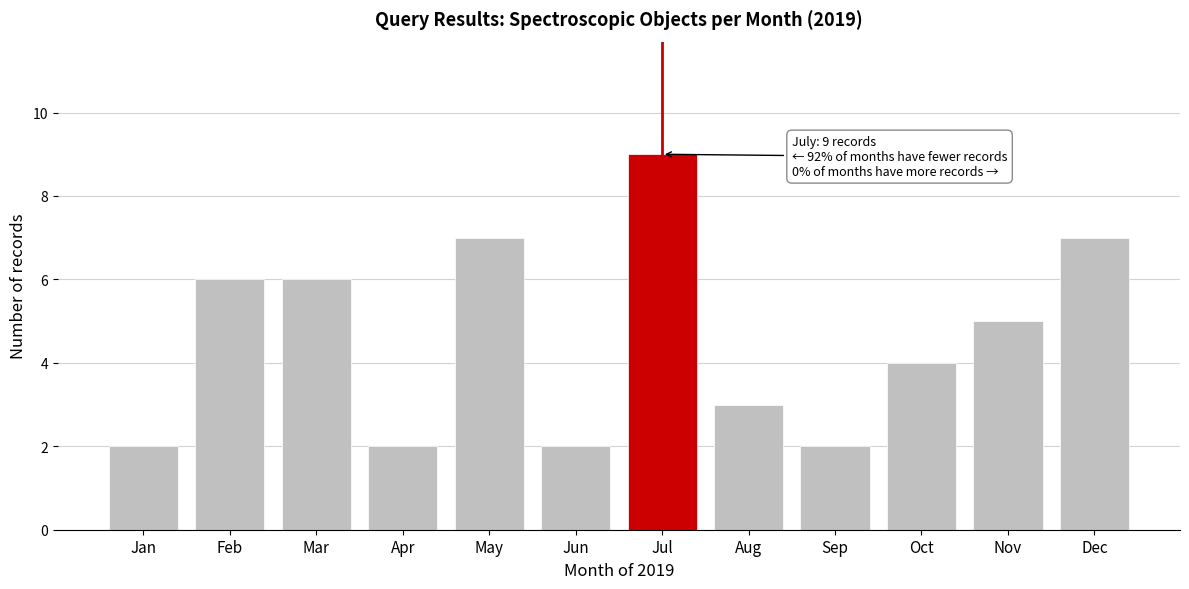

Reading left to right, what are all the values shown in this chart?

Jan=2	Feb=6	Mar=6	Apr=2	May=7	Jun=2	Jul=9	Aug=3	Sep=2	Oct=4	Nov=5	Dec=7